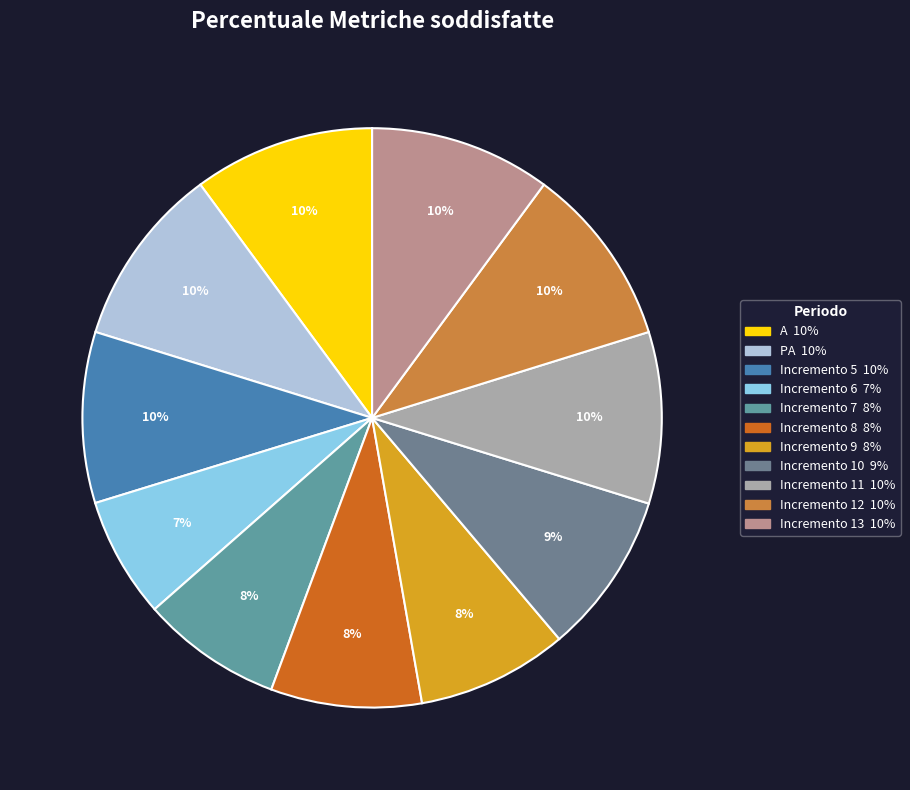

Which slice is the largest?

A